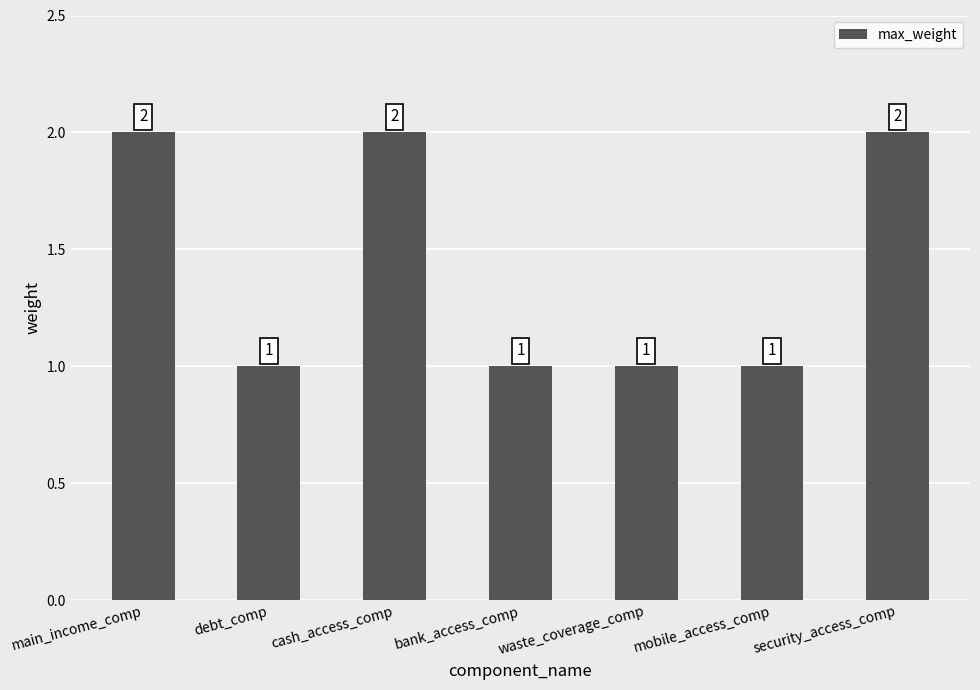

The value at main_income_comp is 3. True or false?

False